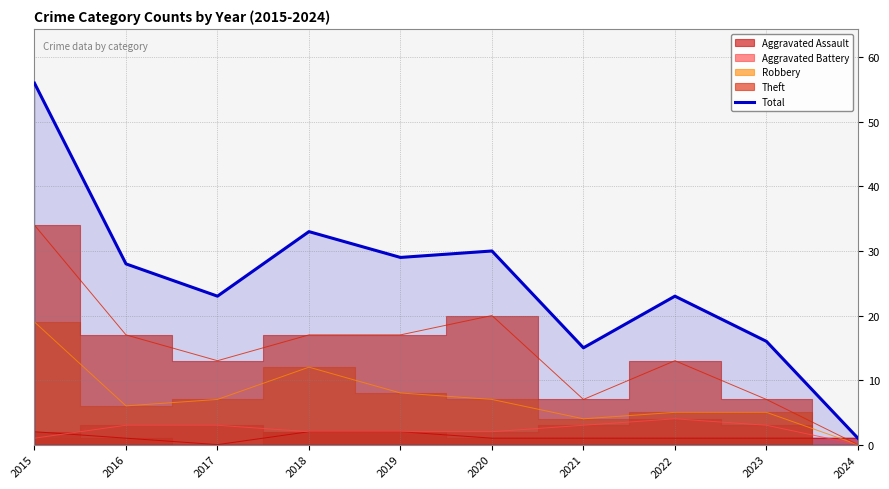

The value at 2021 is 15. True or false?

True